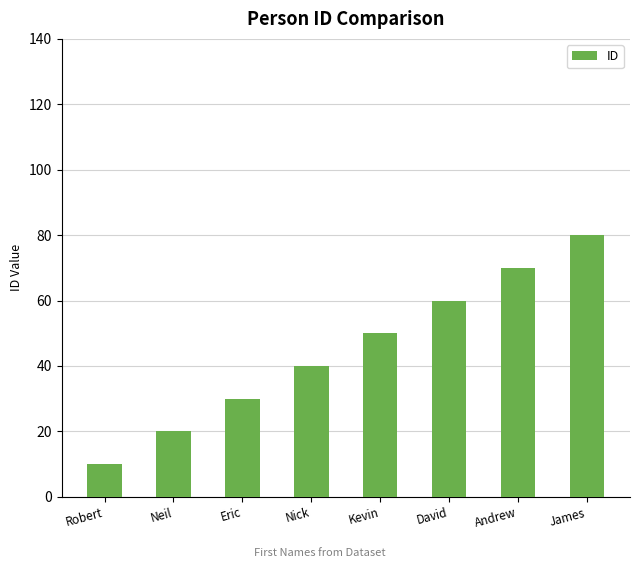

Rank the categories by value from lowest to highest.

Robert, Neil, Eric, Nick, Kevin, David, Andrew, James